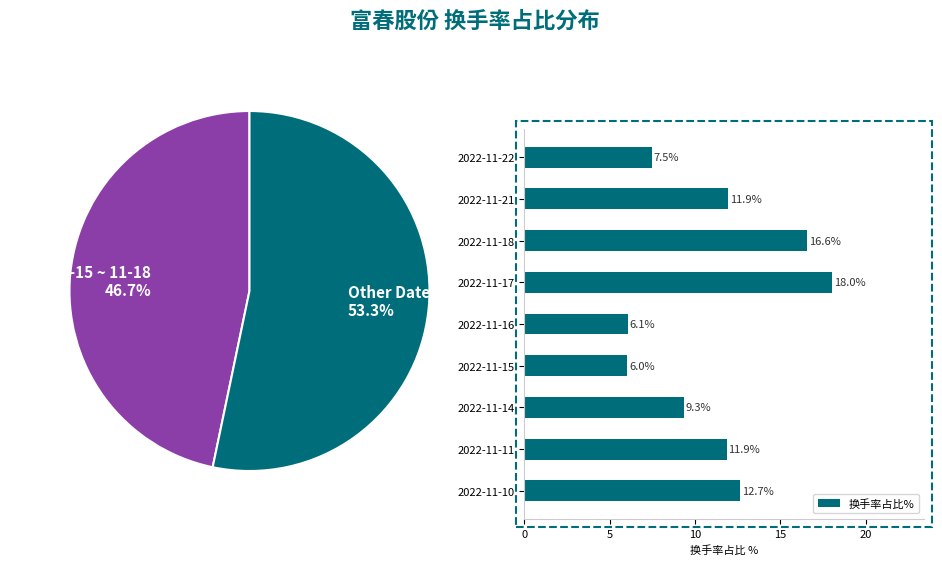

Is it true that 换手率占比% equals 25.5 at 2022-11-18?

False